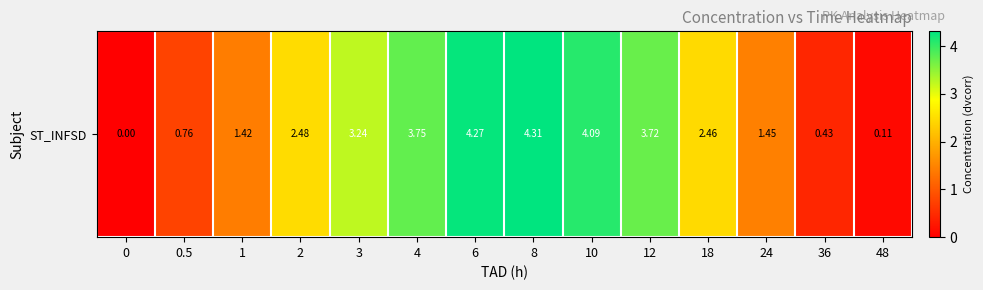

The value at 36 is 0.4. True or false?

True